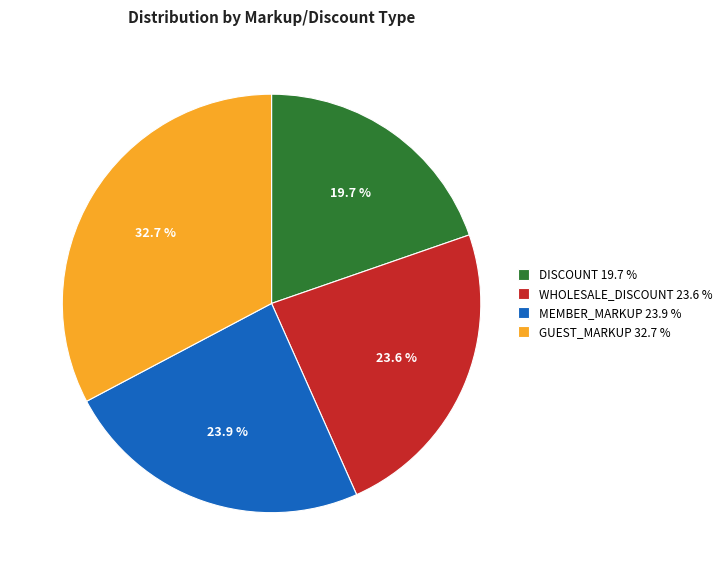

What portion of the pie excludes DISCOUNT?

80.3%